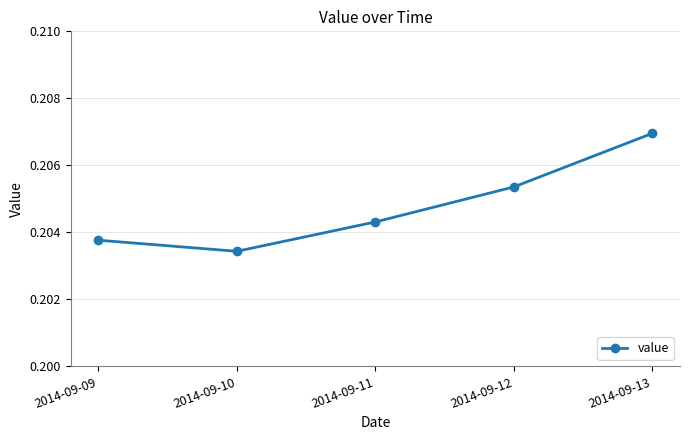

Is it true that the value at 2014-09-12 is 0.4?

False